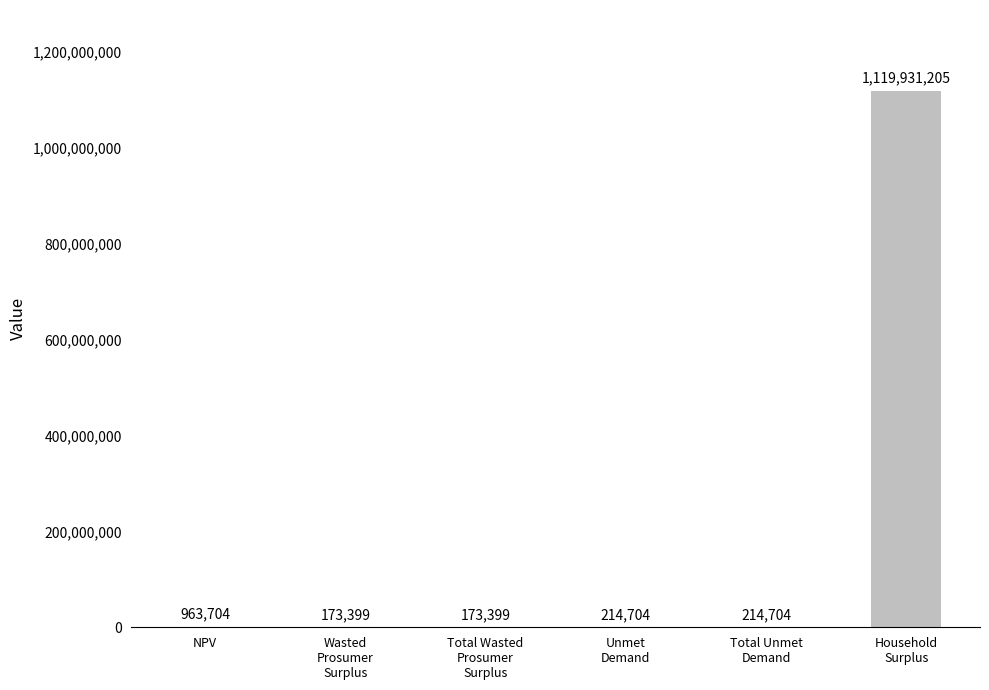

The value at Household
Surplus is 1119931204.7. True or false?

True